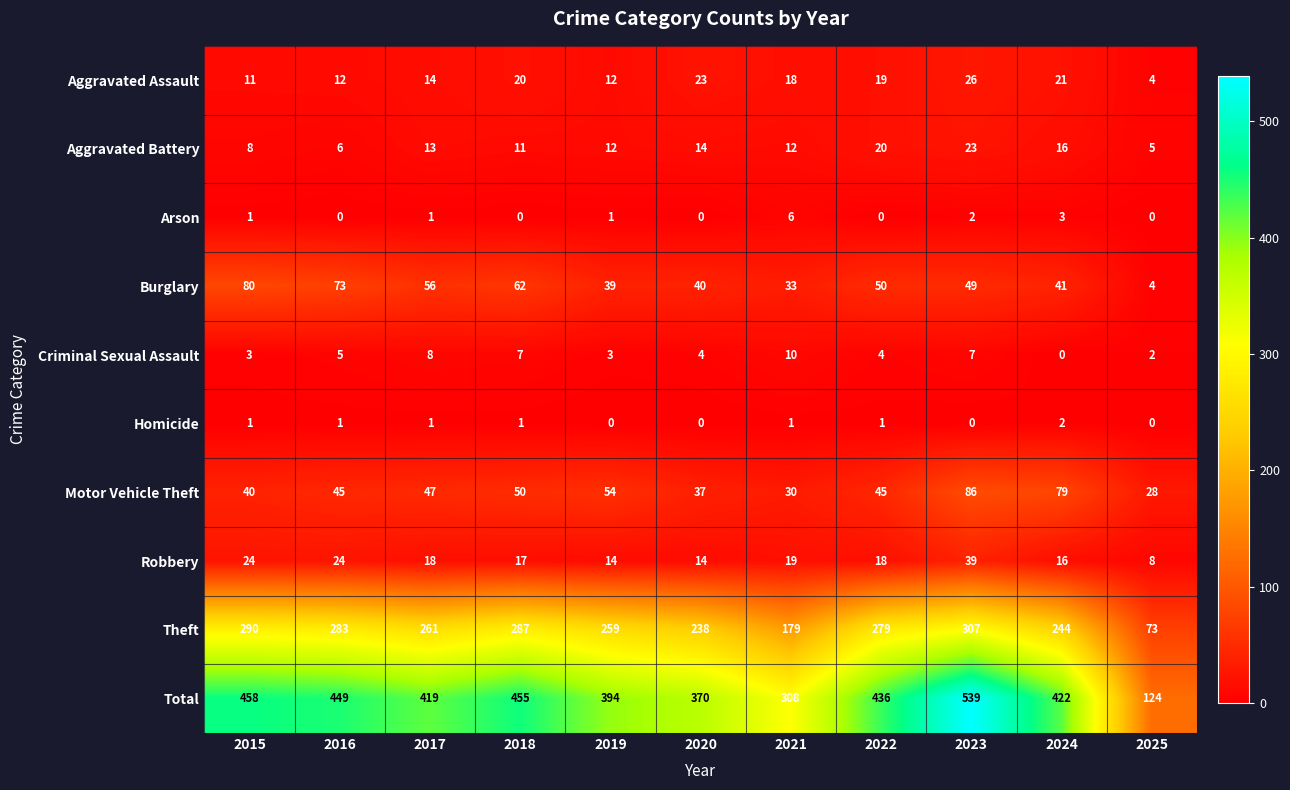

The value of Motor Vehicle Theft at 2019 is 54. True or false?

True